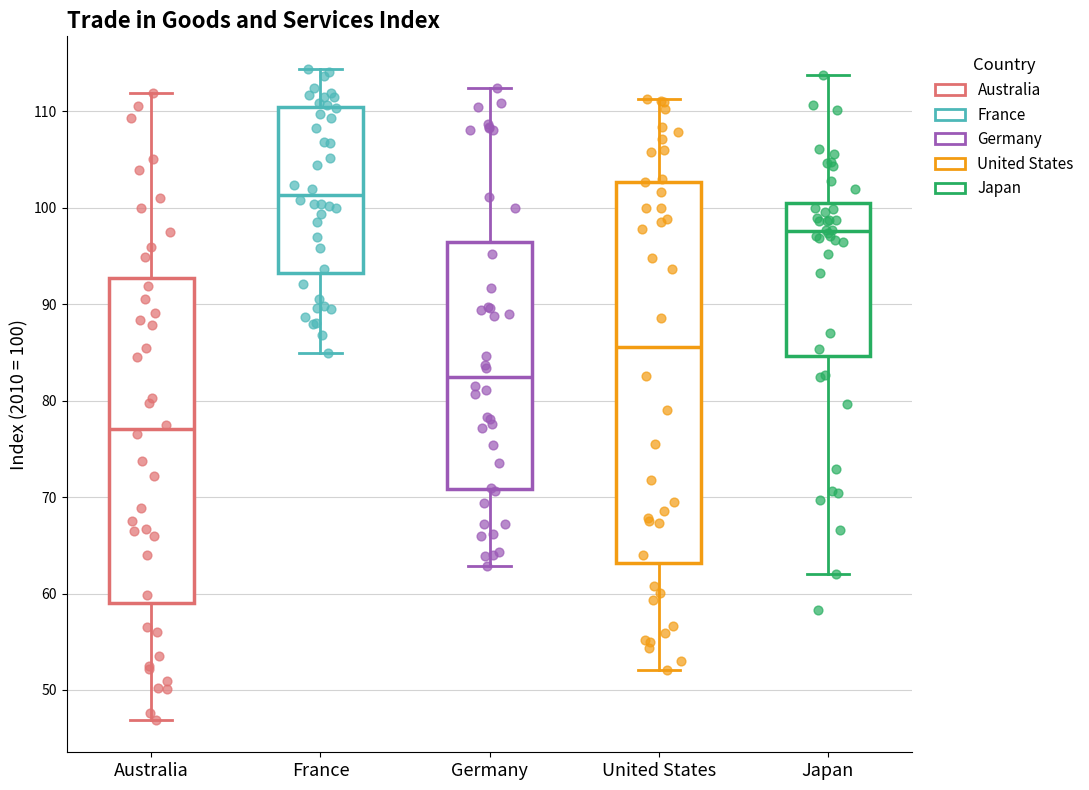

Reading left to right, read every box against the y-axis: the position of its median line, the range the box covers, and the ends of its whiskers. The values are not printed on the chart, so give them approximately, as read against the axis.

Australia: median 77, box 59 to 93, whiskers 47 to 112
France: median 101, box 93 to 110, whiskers 85 to 114
Germany: median 82, box 71 to 96, whiskers 63 to 112
United States: median 86, box 63 to 103, whiskers 52 to 111
Japan: median 98, box 85 to 100, whiskers 62 to 114